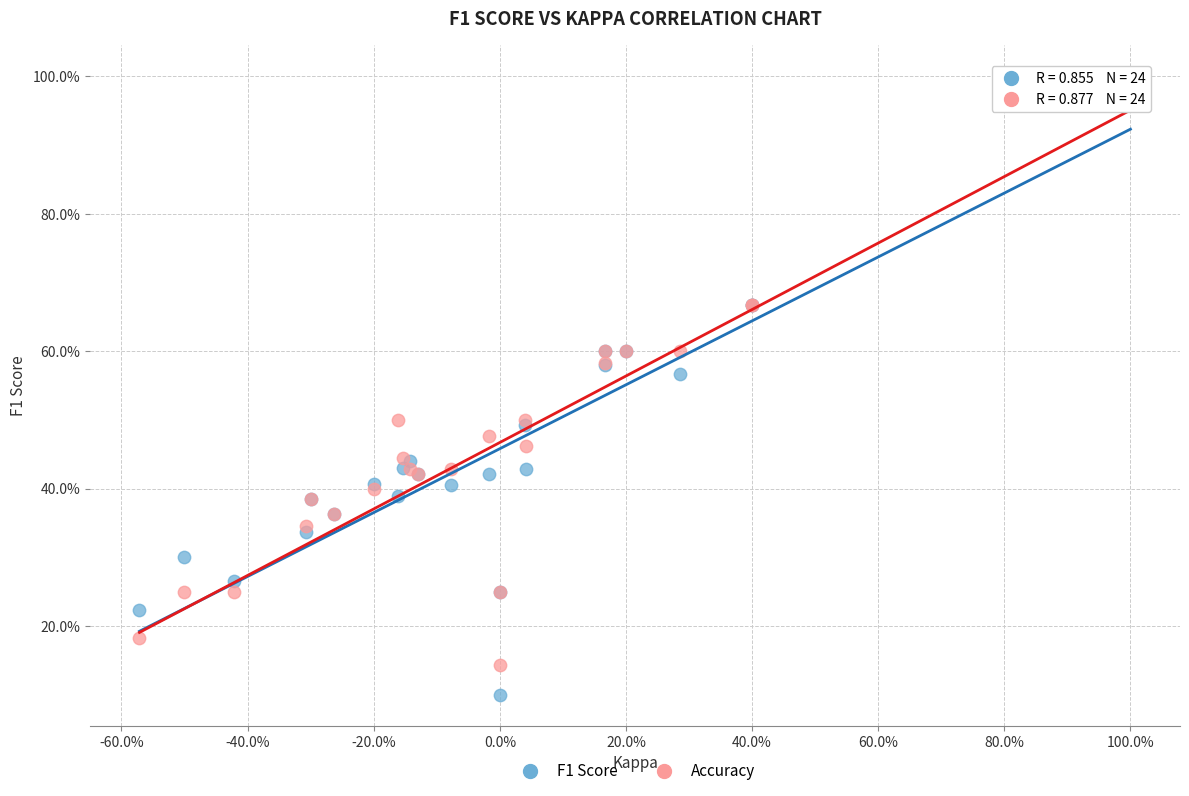

Which series has the largest Y range (max minus min)?

F1 Score